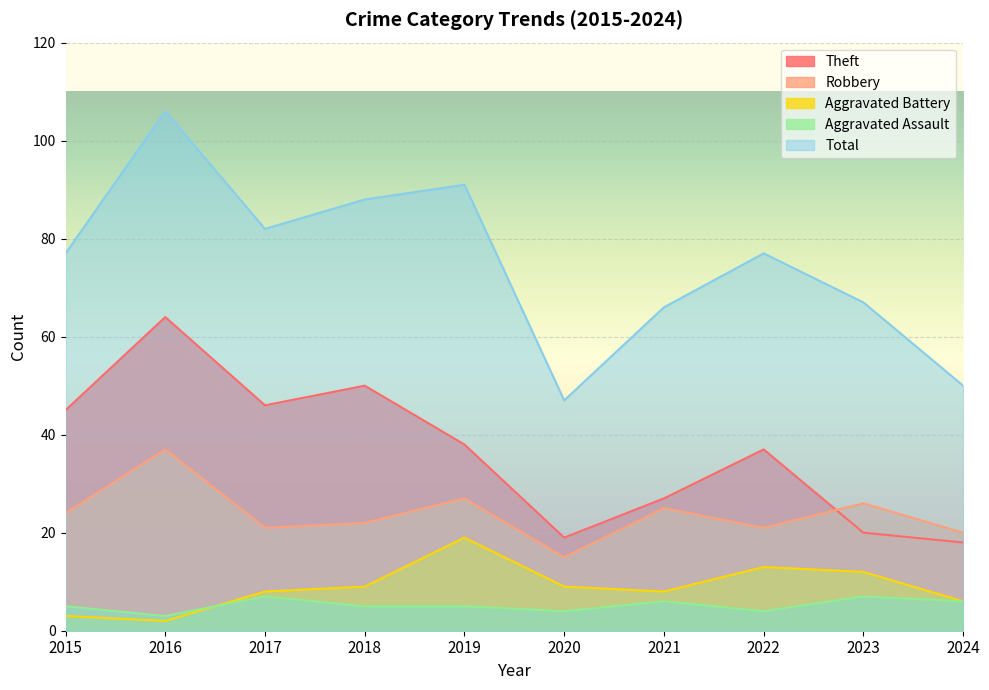

How many interior local valleys does the Robbery series have?

3